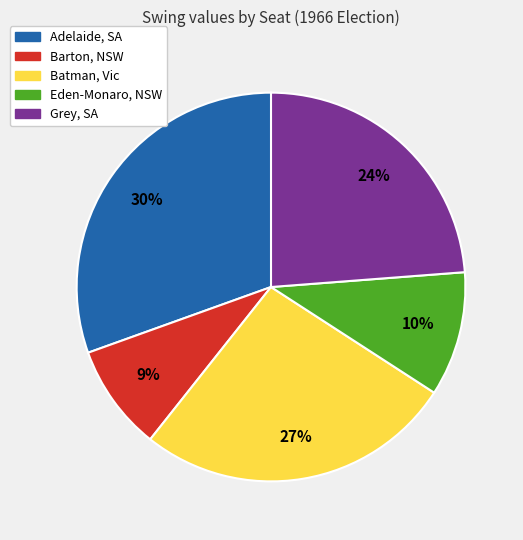

Approximately how many times larger is the value at Batman, Vic compared to Adelaide, SA?

0.9